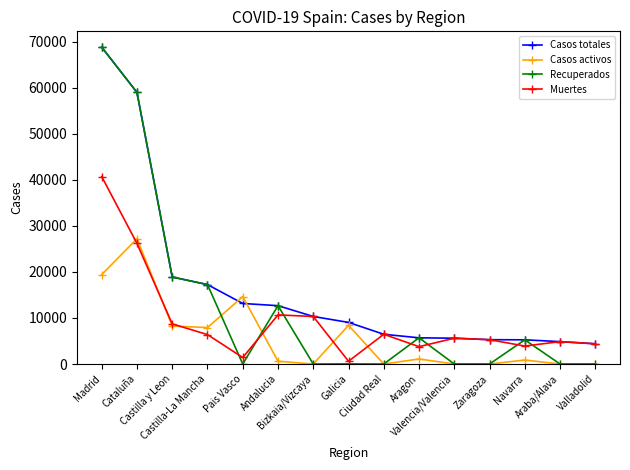

What is the sum of all Casos activos values?

88463